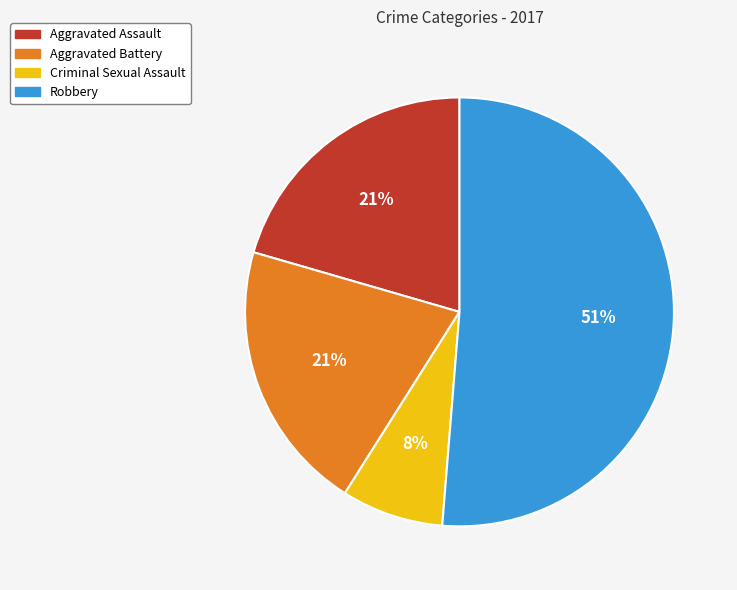

How many slices are in this pie chart?

4